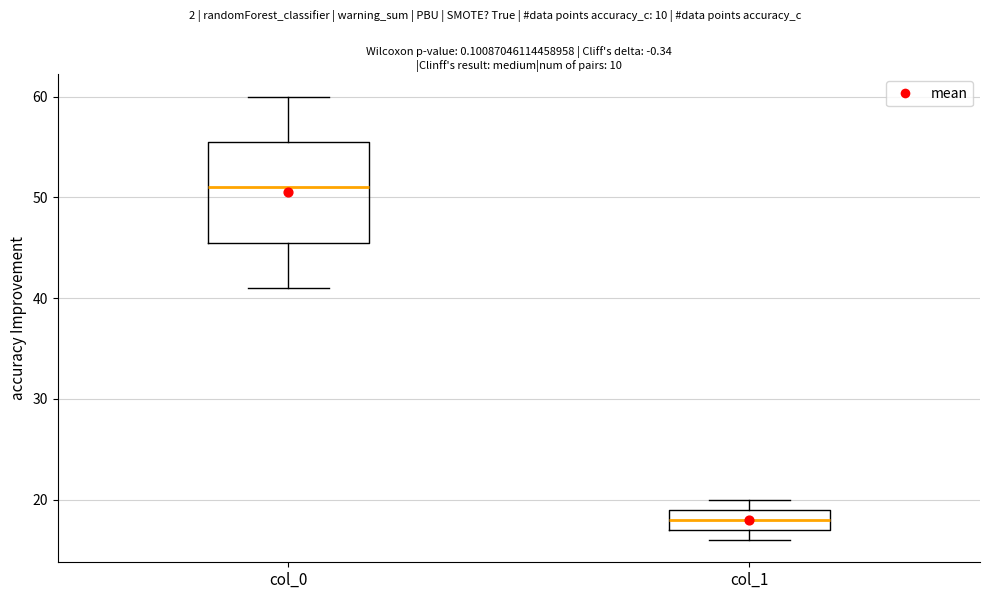

Reading left to right, transcribe this box plot: for each box, give where its median line is, the range the box spans, and where its two whiskers end, as read against the y-axis. The values are not printed on the chart, so give them approximately, as read against the axis.

col_0: median 51, box 46 to 56, whiskers 41 to 60
col_1: median 18, box 17 to 19, whiskers 16 to 20